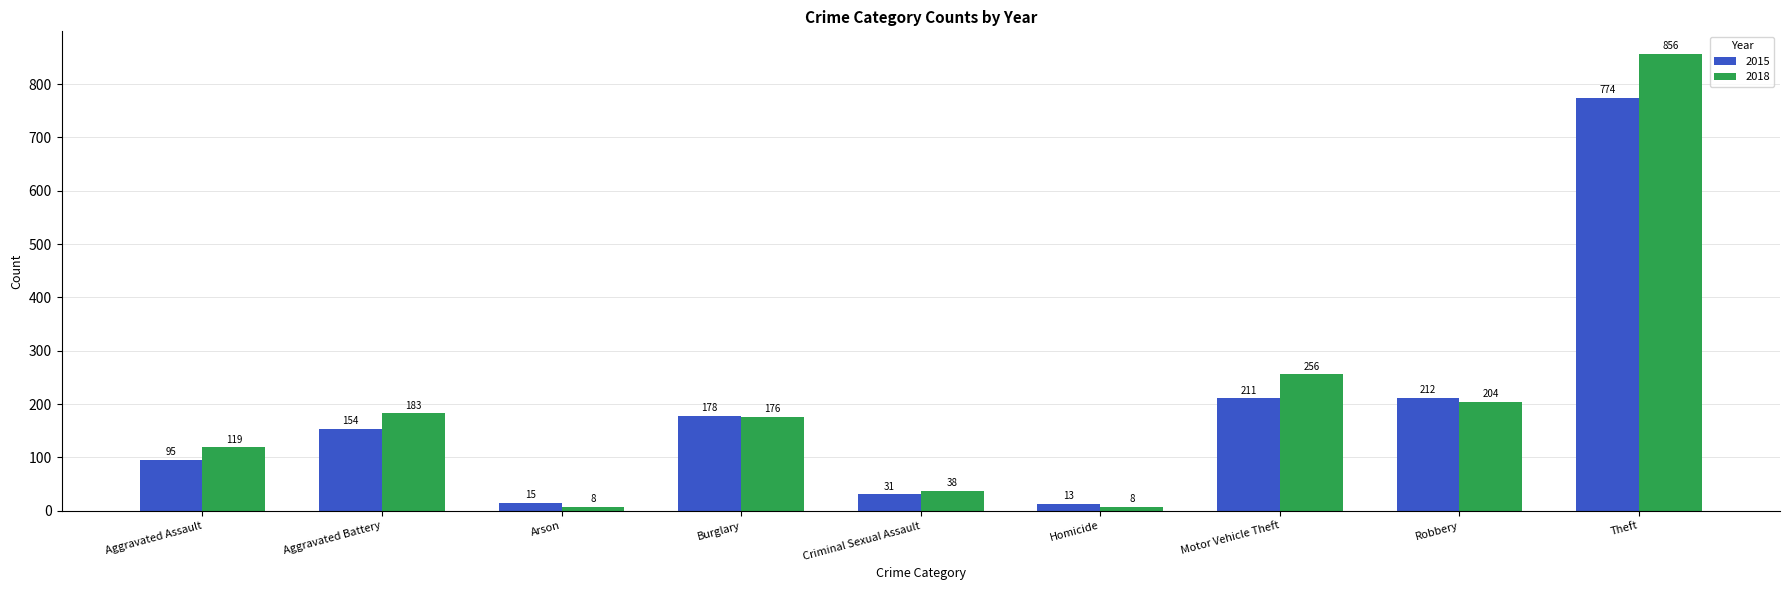

List the series in order of their overall mean, highest first.

2018, 2015